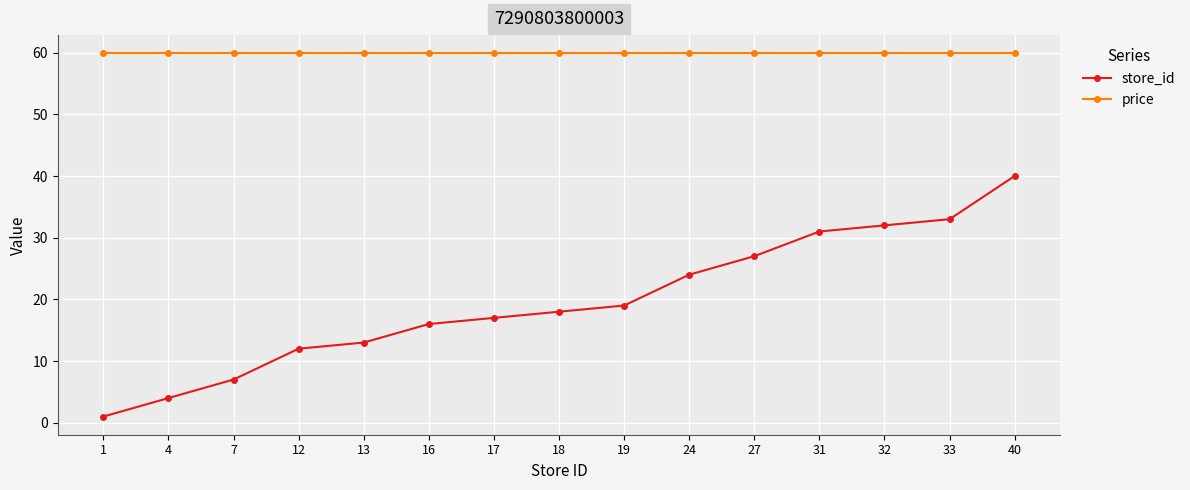

At how many categories does at least one series exceed 11?

15